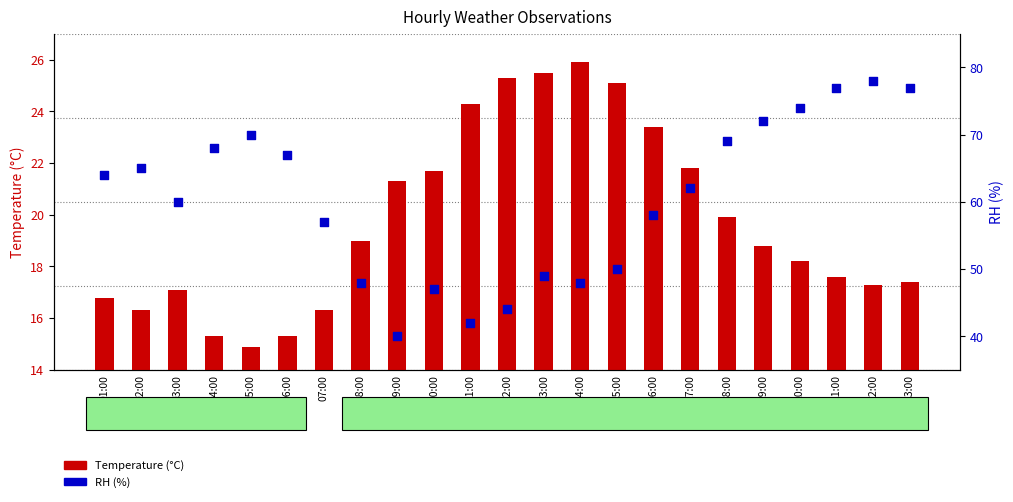

What is the total value across all series at 08:00?

67.0